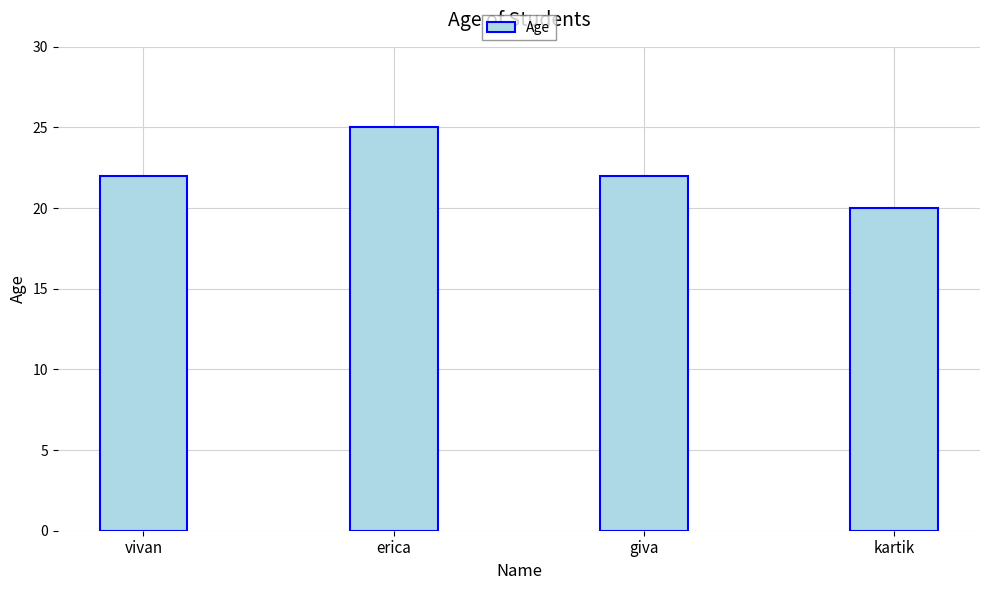

Are the bars horizontal?

No